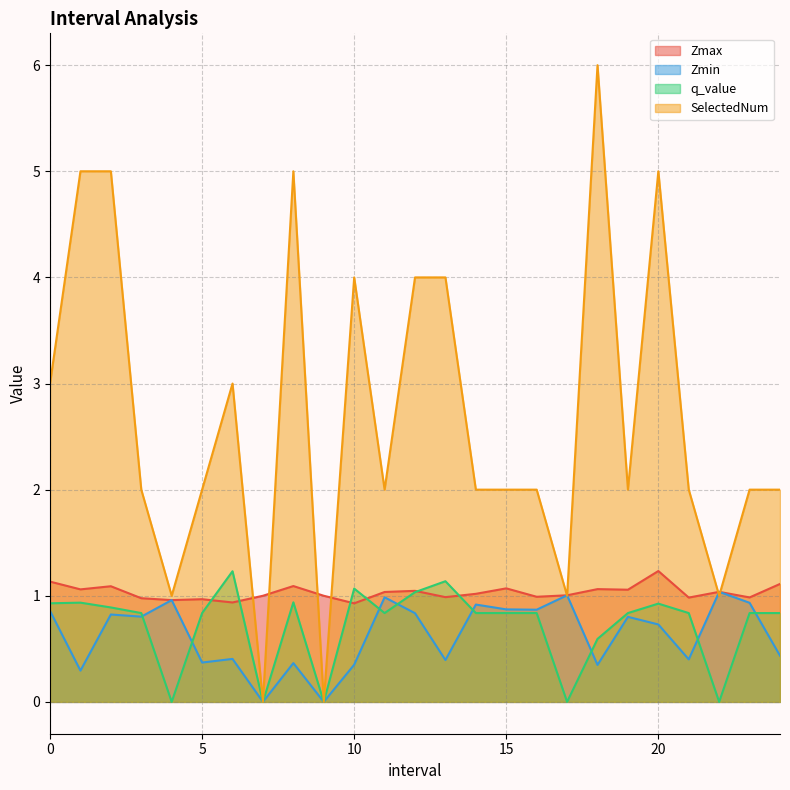

Between 8.0 and 14.0, which series saw the biggest shift?

SelectedNum